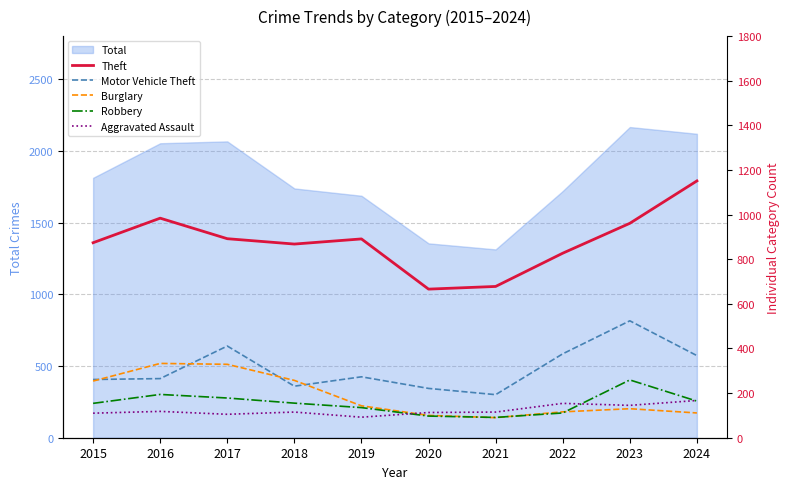

The Total series shows 2562 at 2019. True or false?

False